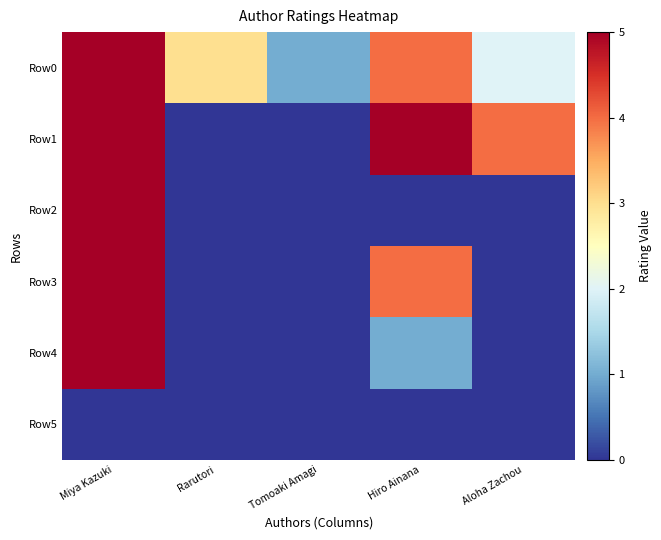

Reading left to right, list all the values displayed in this chart.

Row0: Miya Kazuki=5	Rarutori=3	Tomoaki Amagi=1	Hiro Ainana=4	Aloha Zachou=2
Row1: Miya Kazuki=5	Rarutori=0	Tomoaki Amagi=0	Hiro Ainana=5	Aloha Zachou=4
Row2: Miya Kazuki=5	Rarutori=0	Tomoaki Amagi=0	Hiro Ainana=0	Aloha Zachou=0
Row3: Miya Kazuki=5	Rarutori=0	Tomoaki Amagi=0	Hiro Ainana=4	Aloha Zachou=0
Row4: Miya Kazuki=5	Rarutori=0	Tomoaki Amagi=0	Hiro Ainana=1	Aloha Zachou=0
Row5: Miya Kazuki=0	Rarutori=0	Tomoaki Amagi=0	Hiro Ainana=0	Aloha Zachou=0